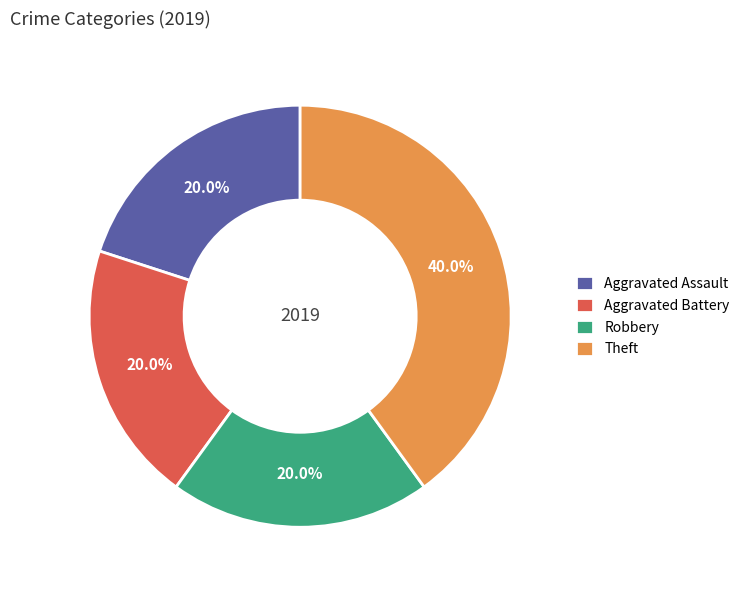

What percentage is the Robbery slice, to the nearest percent?

20%